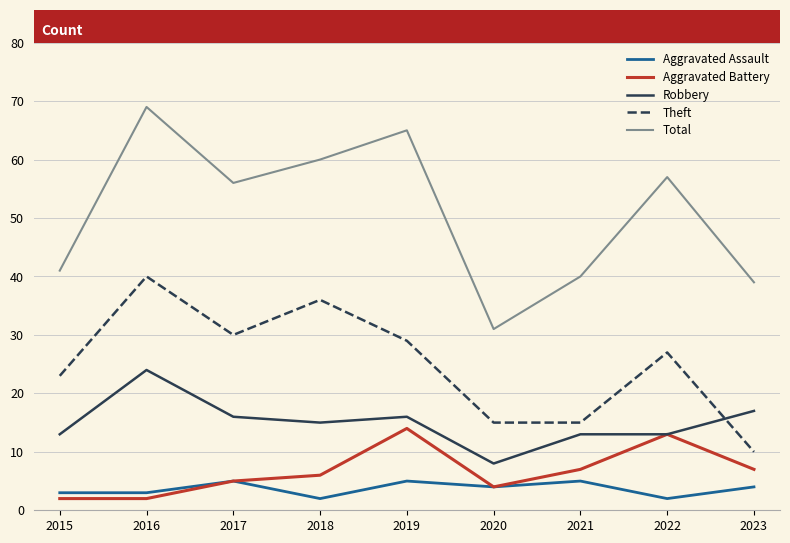

Reading right to left, what are all the values shown in this chart?

Aggravated Assault: 2023=4	2022=2	2021=5	2020=4	2019=5	2018=2	2017=5	2016=3	2015=3
Aggravated Battery: 2023=7	2022=13	2021=7	2020=4	2019=14	2018=6	2017=5	2016=2	2015=2
Robbery: 2023=17	2022=13	2021=13	2020=8	2019=16	2018=15	2017=16	2016=24	2015=13
Theft: 2023=10	2022=27	2021=15	2020=15	2019=29	2018=36	2017=30	2016=40	2015=23
Total: 2023=39	2022=57	2021=40	2020=31	2019=65	2018=60	2017=56	2016=69	2015=41